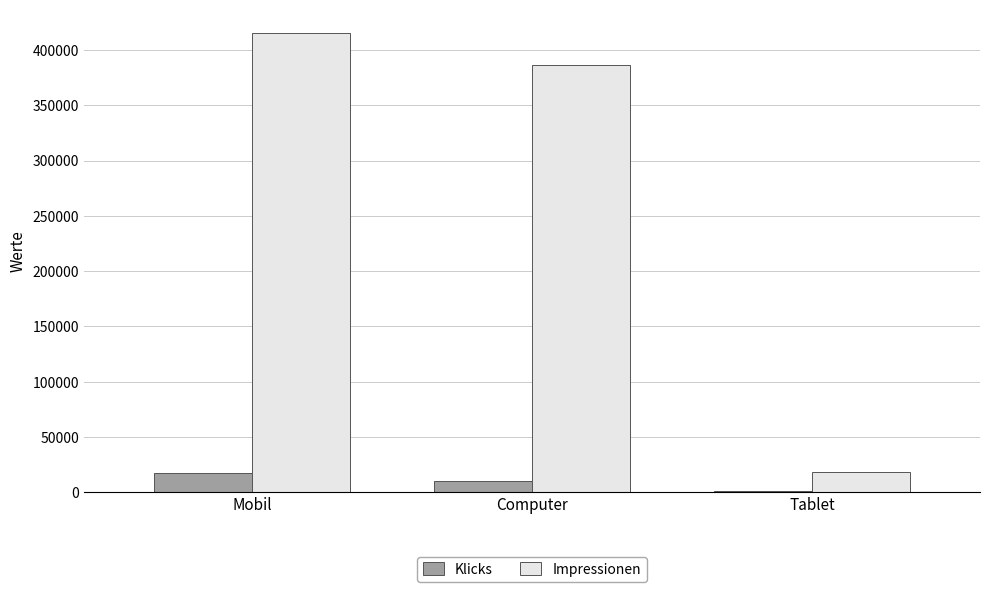

At which label is Impressionen closest to 217185?

Computer